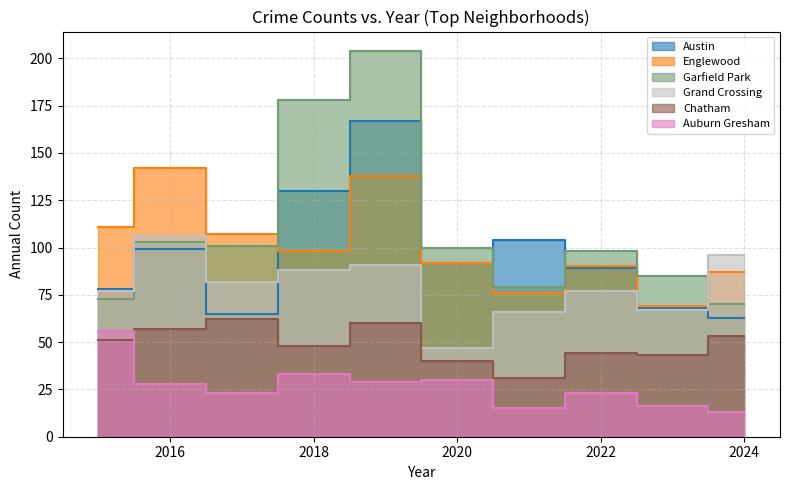

Does the chart display data point markers on the line(s)?

No